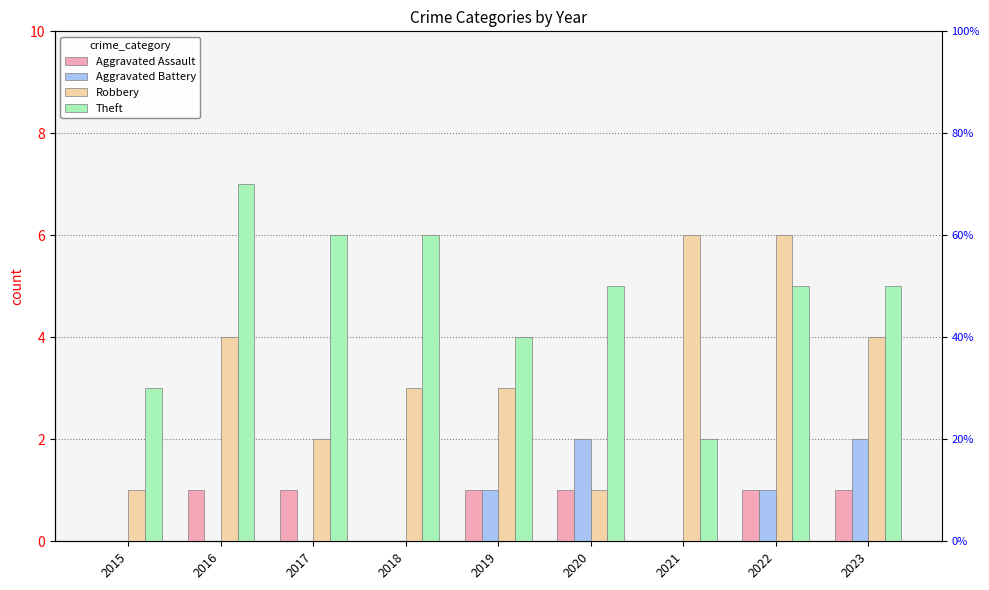

How many groups of bars are there?

9